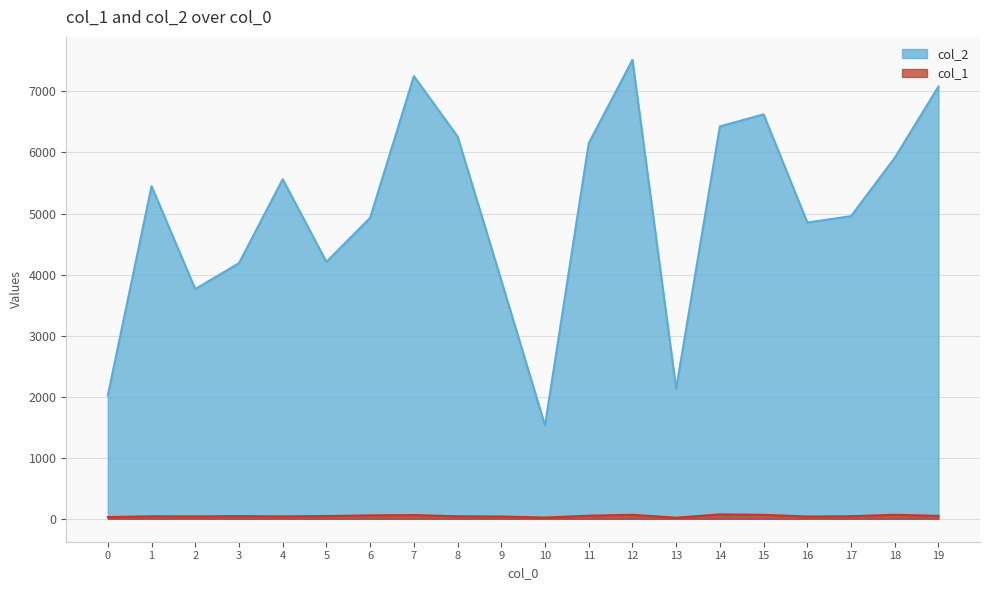

What is the total value across all series at 1?

5489